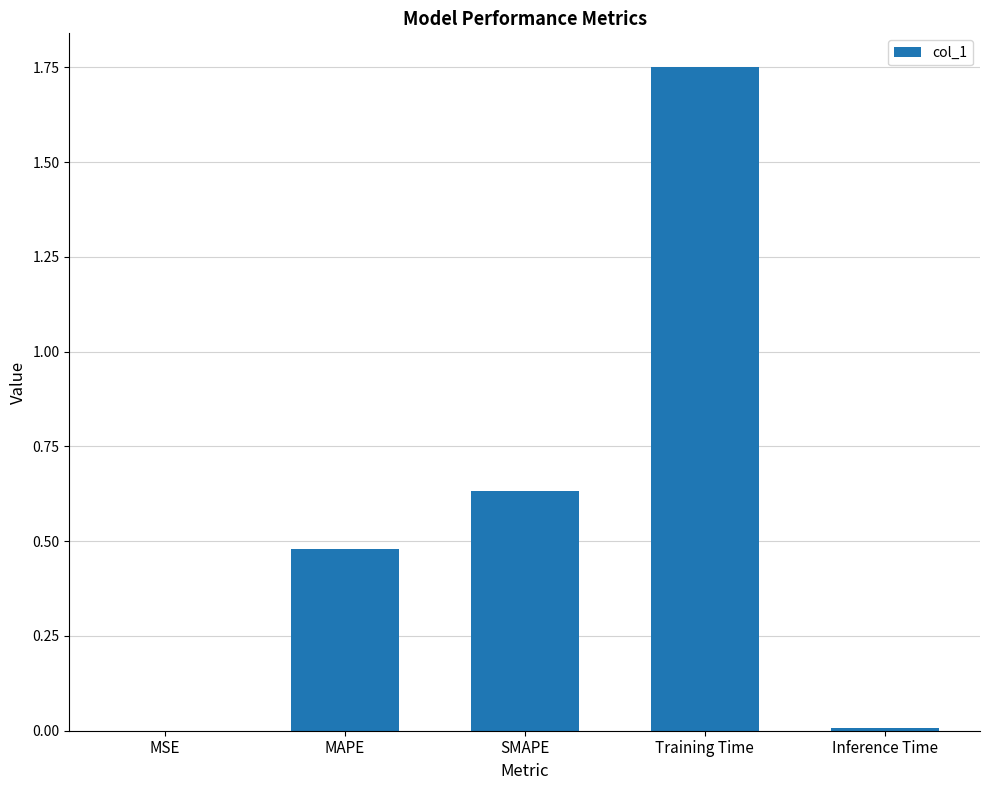

Which label corresponds to the largest value in the chart?

Training Time